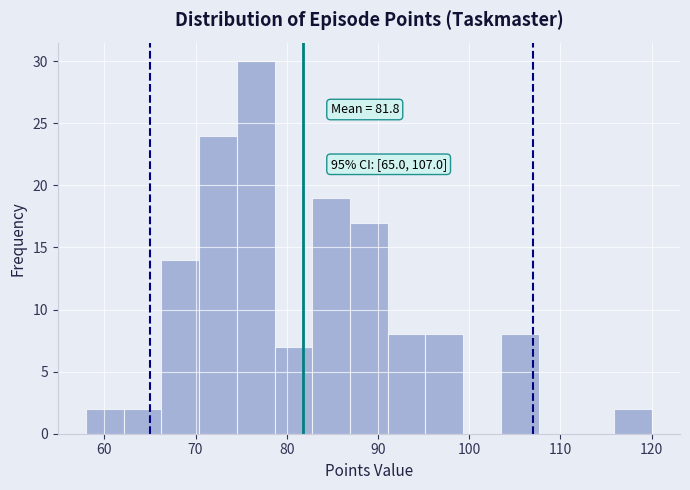

Over which range of the x-axis is the bar tallest?

75 to 79